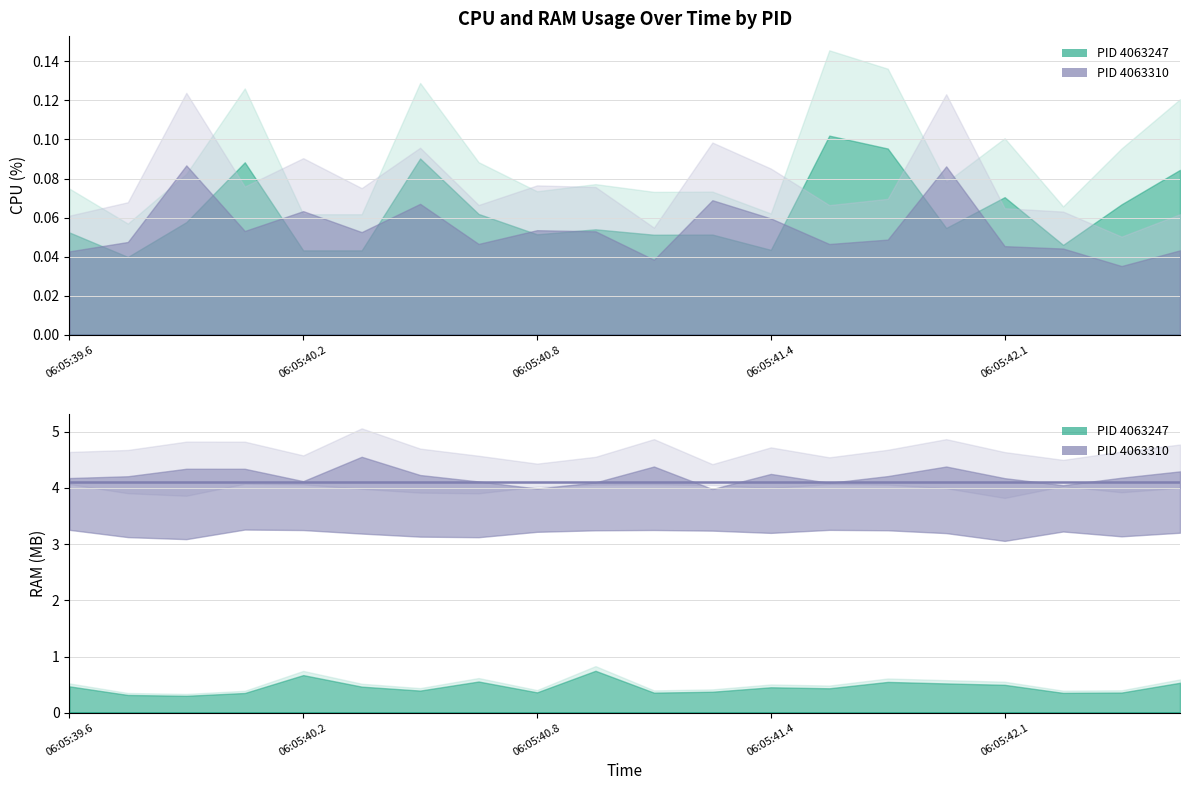

Is the value of CPU – PID 4063310 at 17 greater than the value of CPU – PID 4063247 at 12?

No